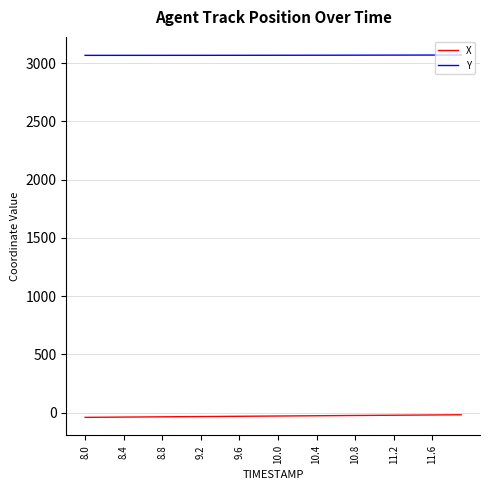

True or false: X and Y intersect in this chart.

False